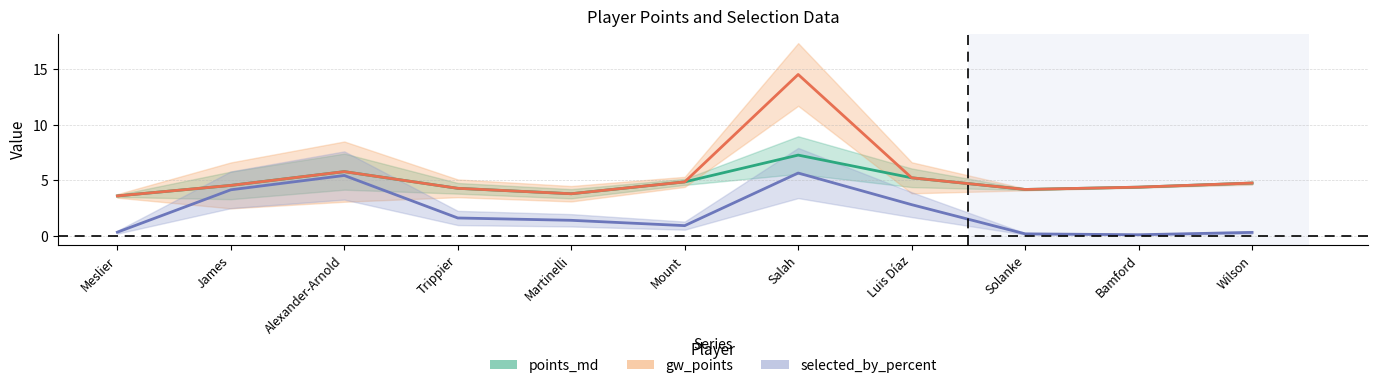

Which category has the highest value across all series?

Salah